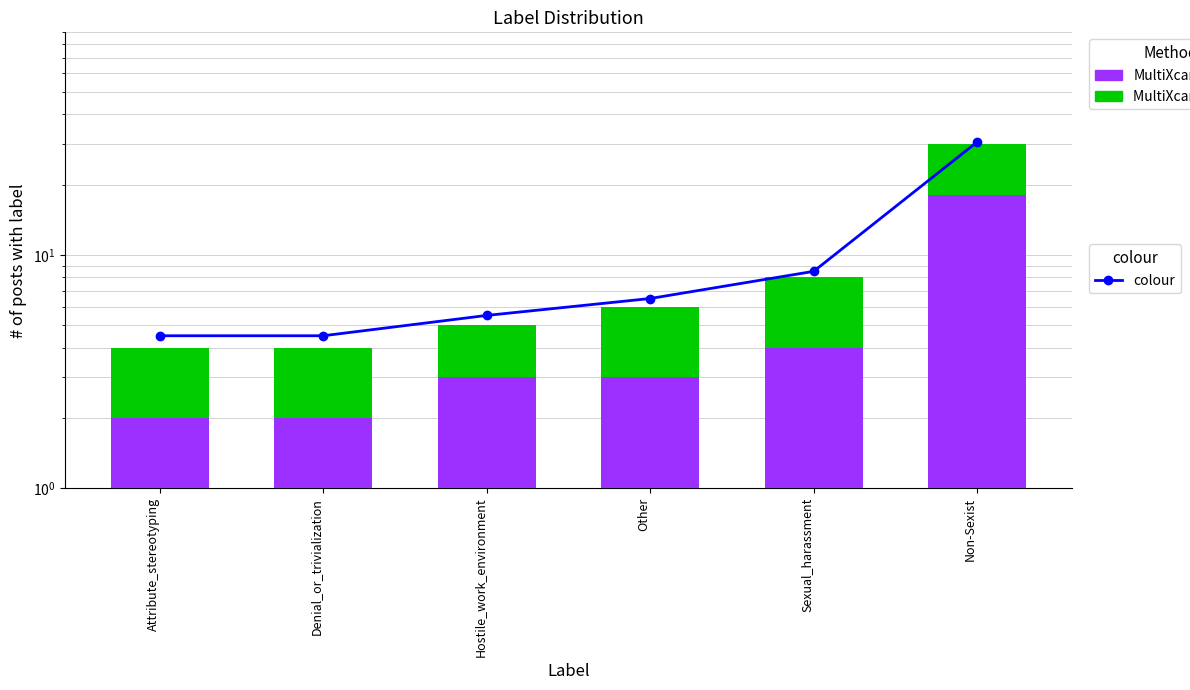

The MultiXcan + Enloc series shows 0.4 at Attribute_stereotyping. True or false?

False